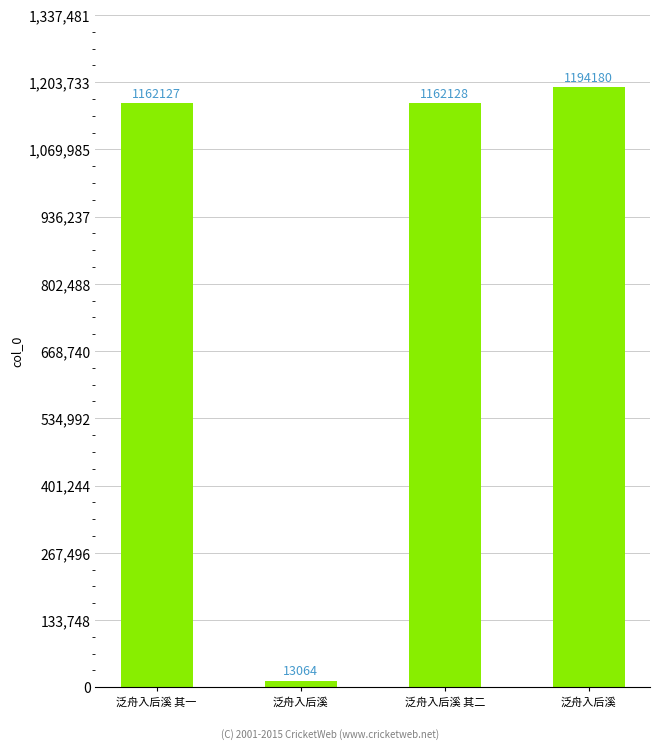

What is the sum of the values at 泛舟入后溪 其一 and 泛舟入后溪?

2356307